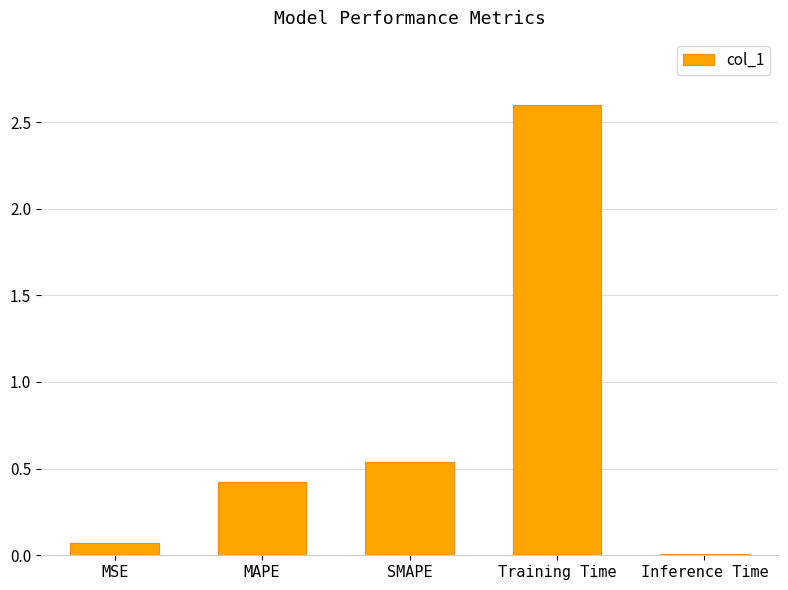

What is the maximum value shown in the chart?

2.6